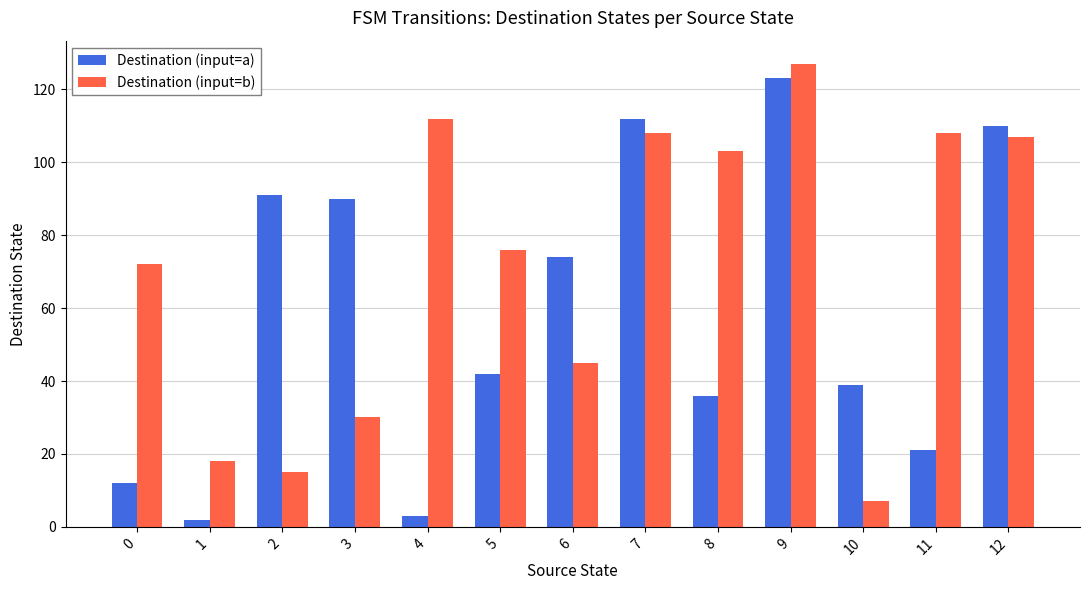

What is the difference between the maximum and second lowest values in the Destination (input=b) series?

112